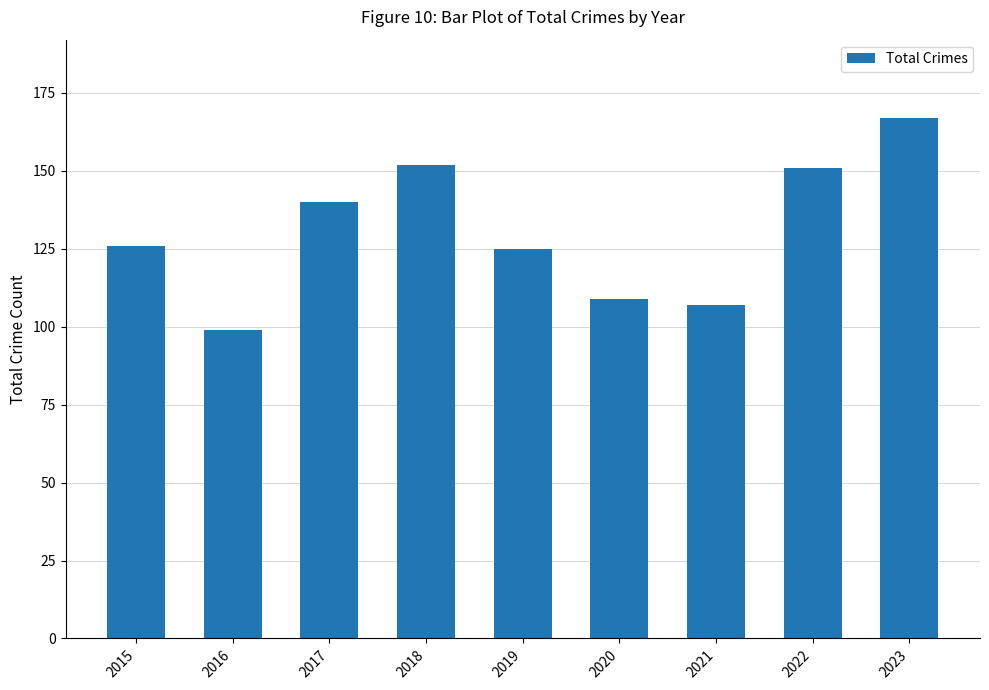

What value does the data have at 2015, to the nearest 10?

130